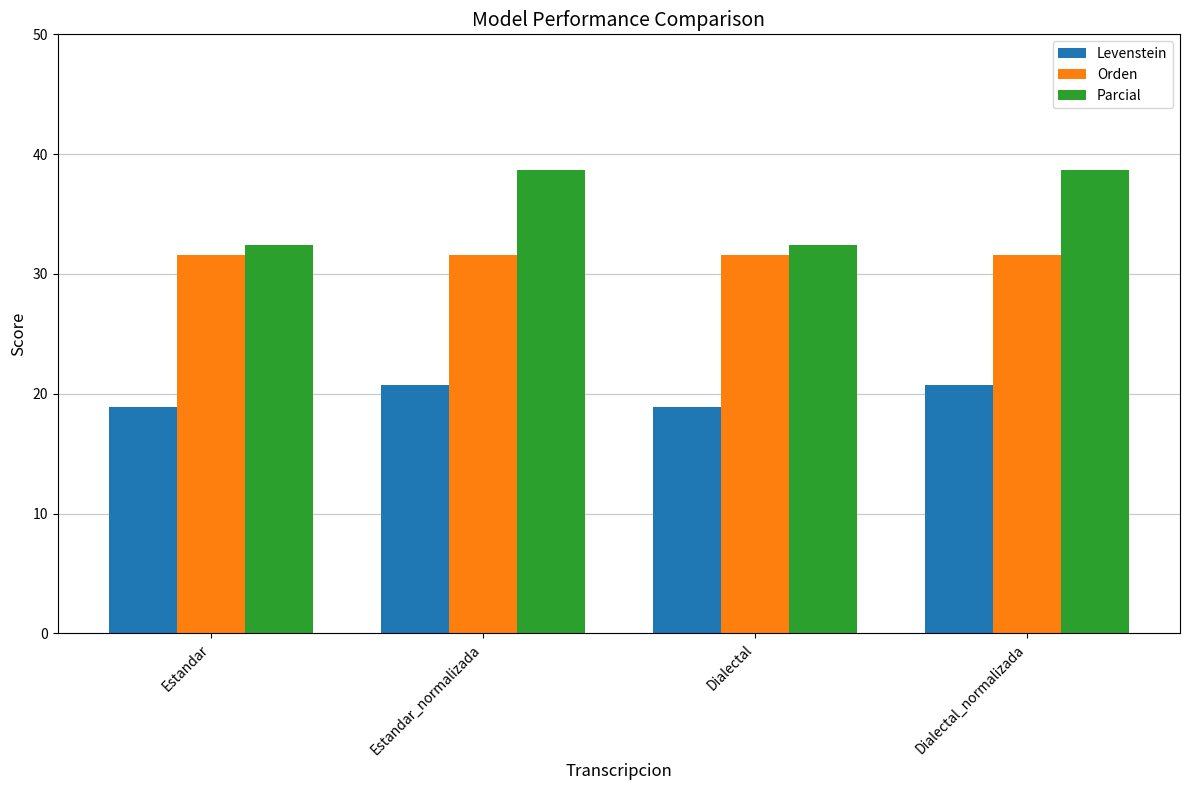

What is the spread (max minus min) of values at Dialectal?

13.6